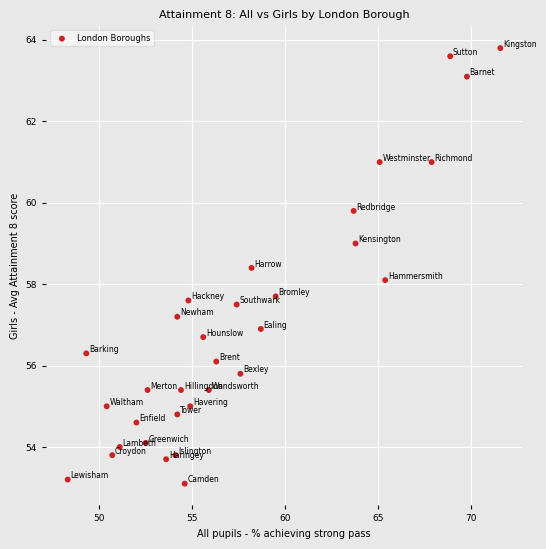

What is the range of Y values (max minus min)?

10.7